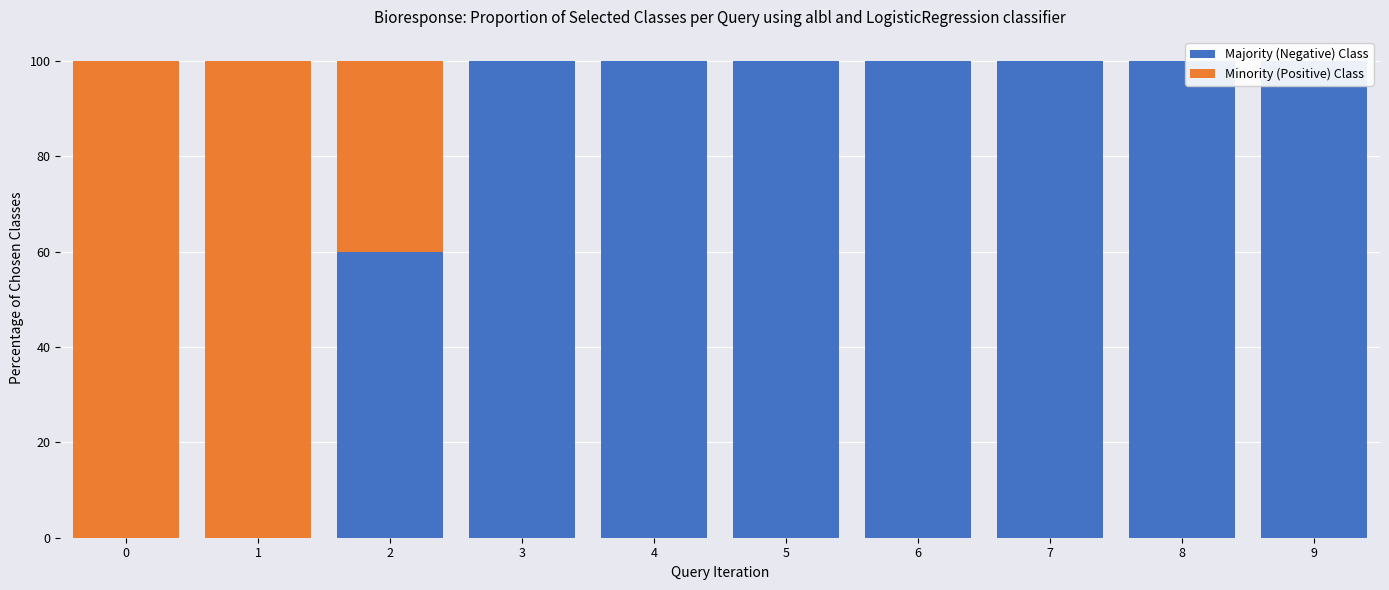

Which series has the largest total across all categories?

Majority (Negative) Class